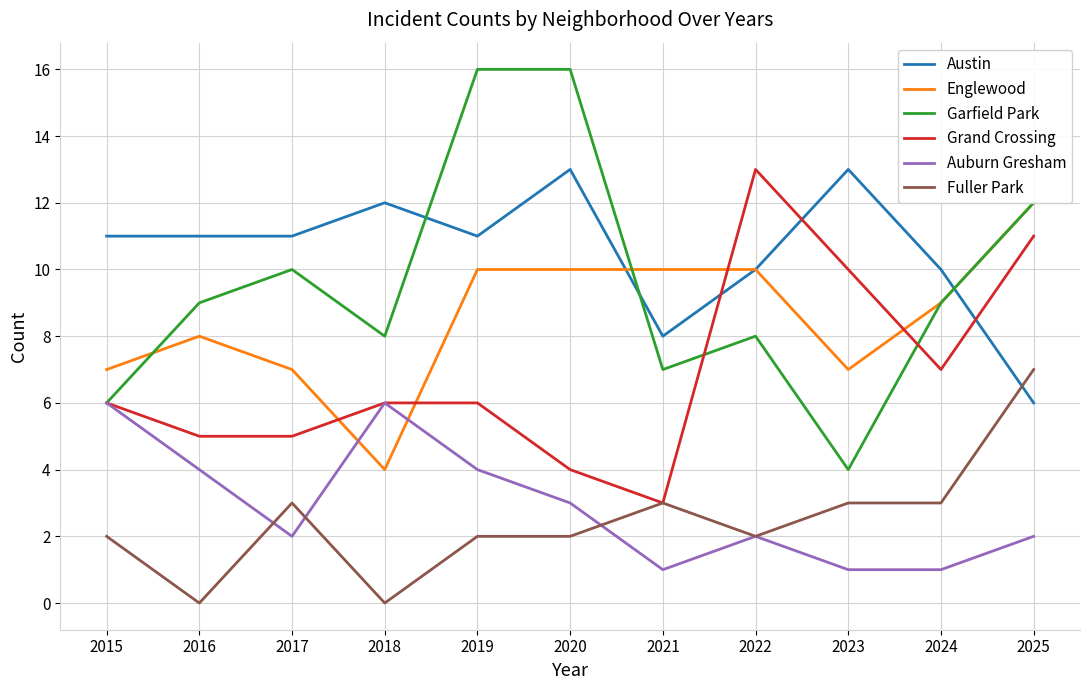

At which label is Auburn Gresham closest to 3?

2020